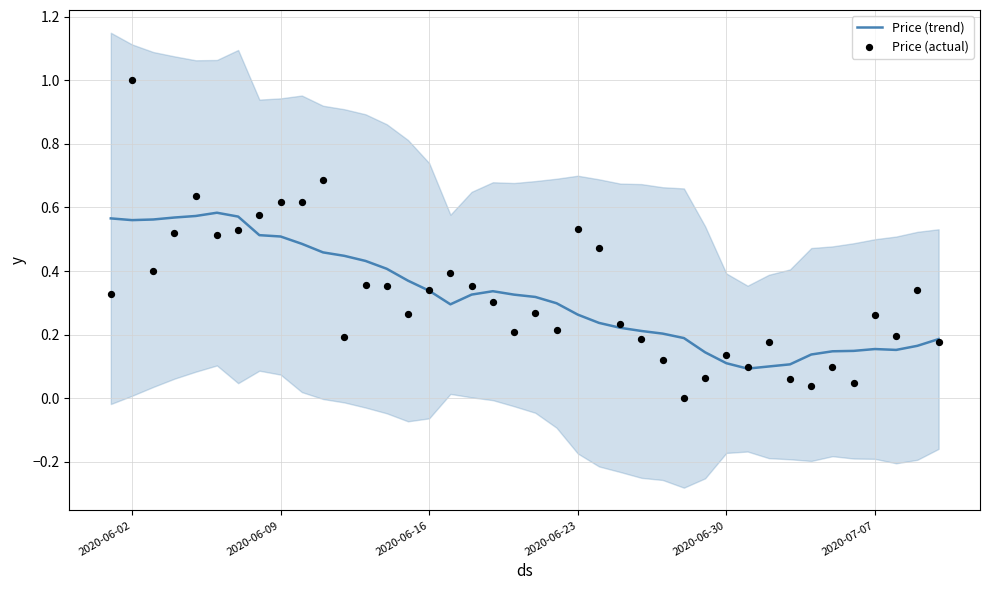

At how many categories does at least one series exceed 0?

40